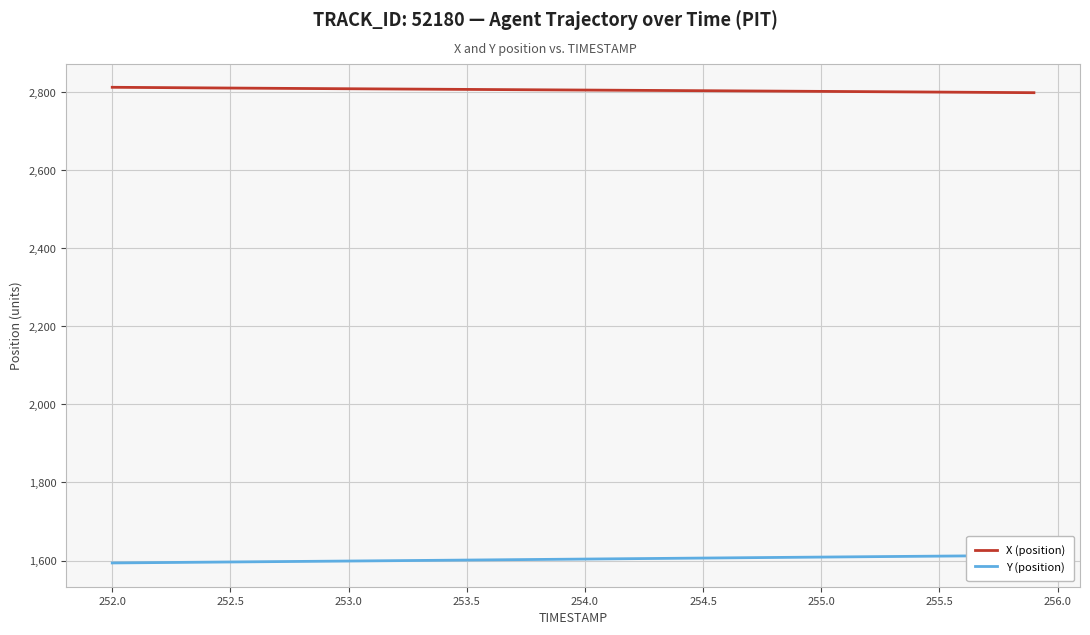

True or false: Y (position) and X (position) intersect in this chart.

False